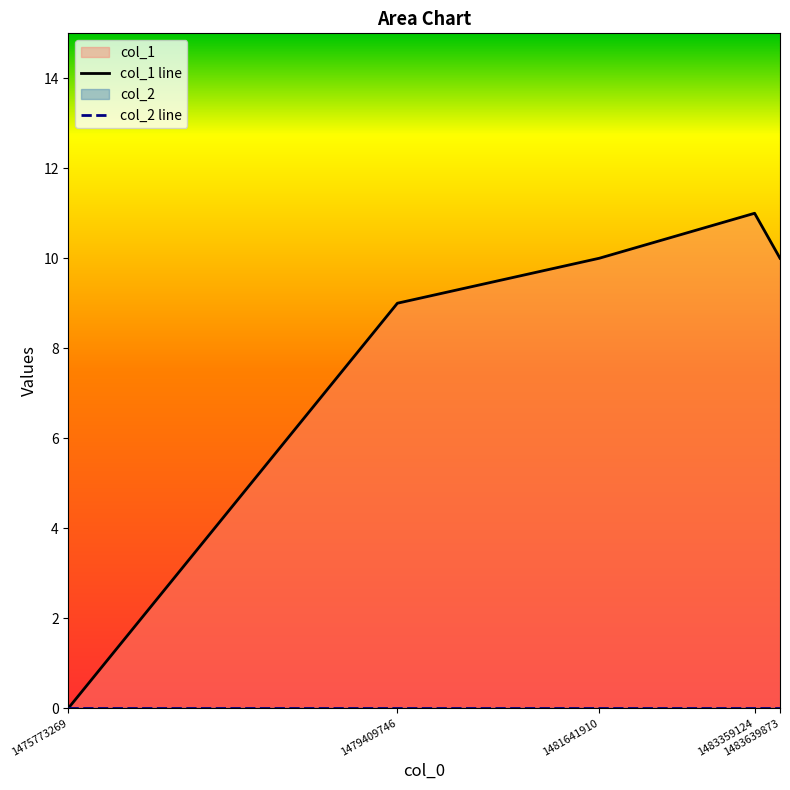

How many data points are less than 10?

2